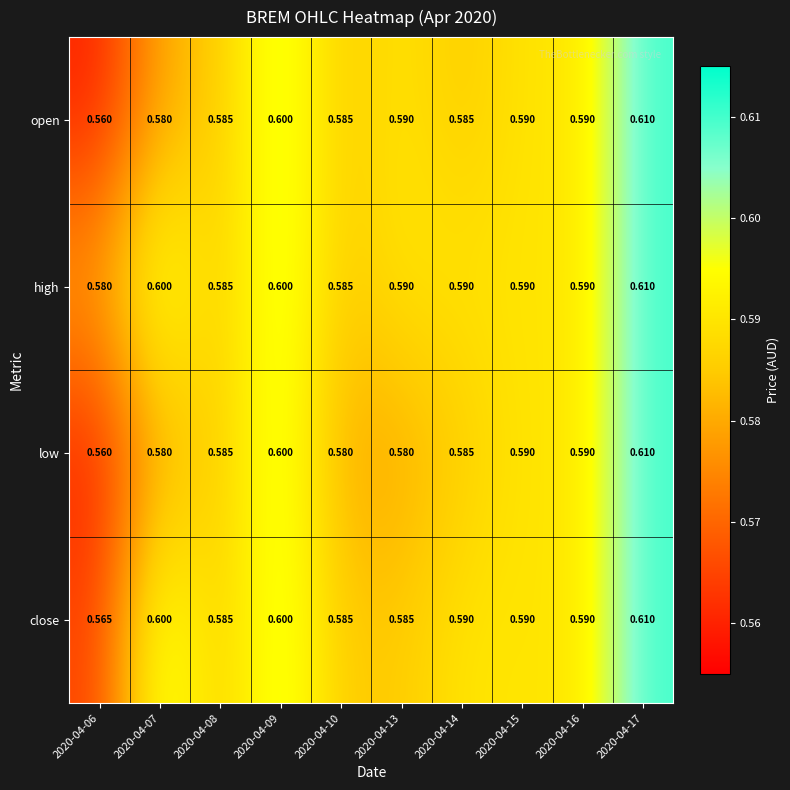

Between 2020-04-09 and 2020-04-13, which series saw the biggest shift?

low